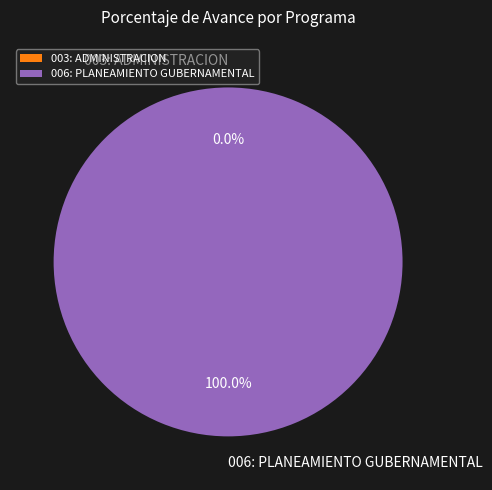

Which category accounts for the majority?

006: PLANEAMIENTO GUBERNAMENTAL